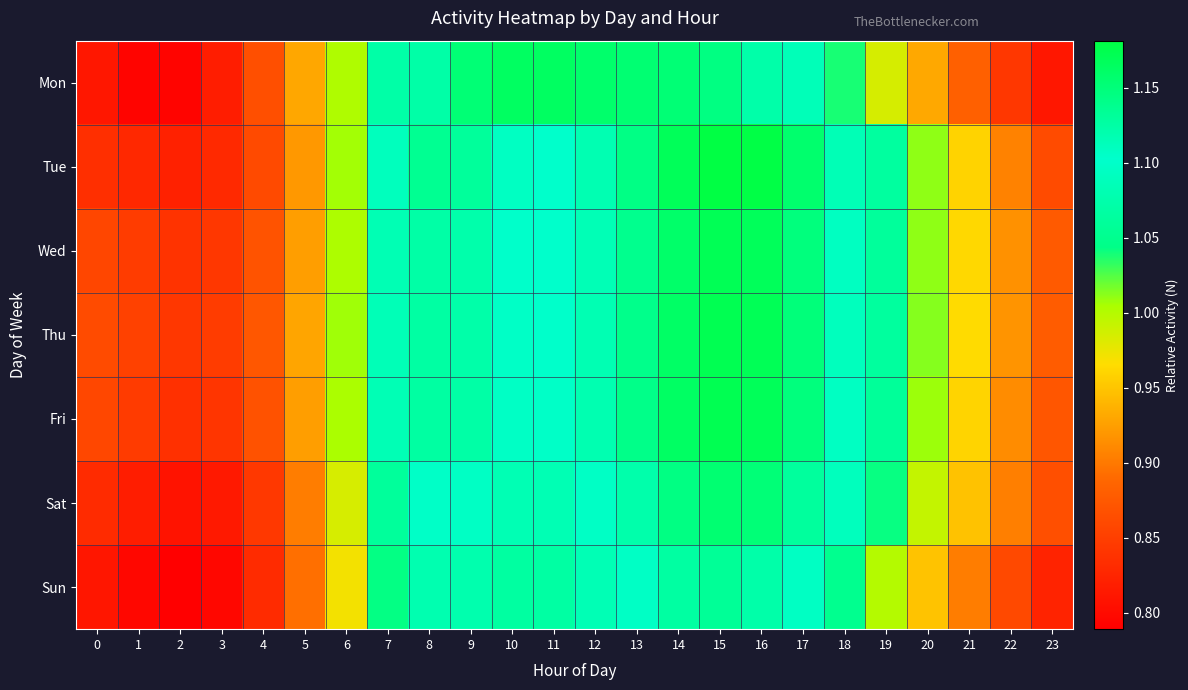

At which category does the chart reach its minimum across all series?

2